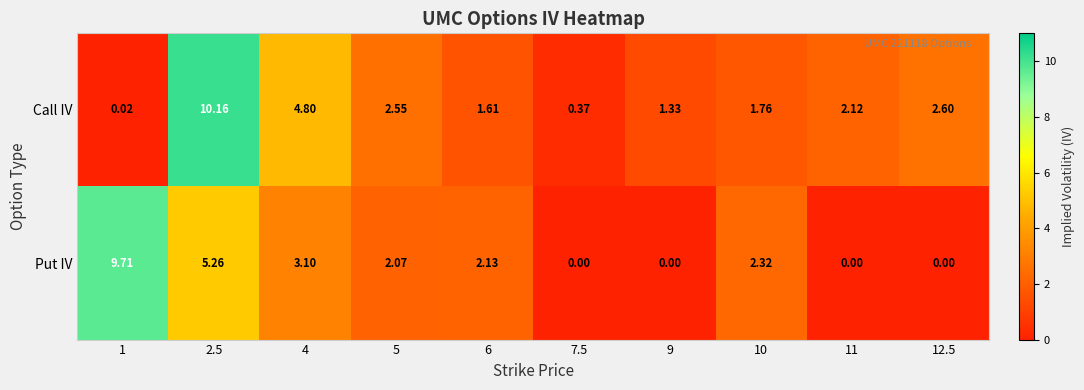

Which series has the widest spread of values?

Call IV